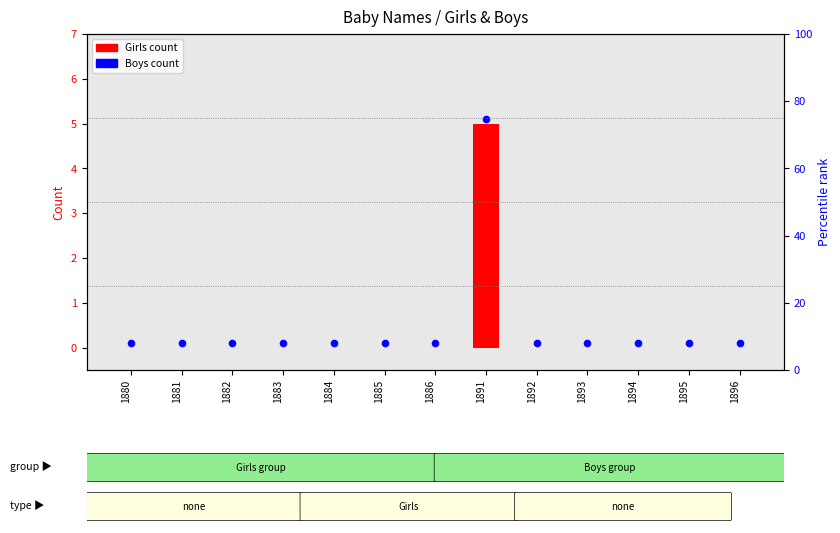

Which has a higher value, 1896 or 1881?

1896